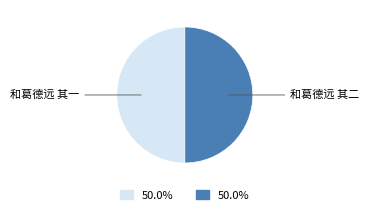

Is the sum of 和葛德远 其二 and 和葛德远 其一 greater than half?

Yes